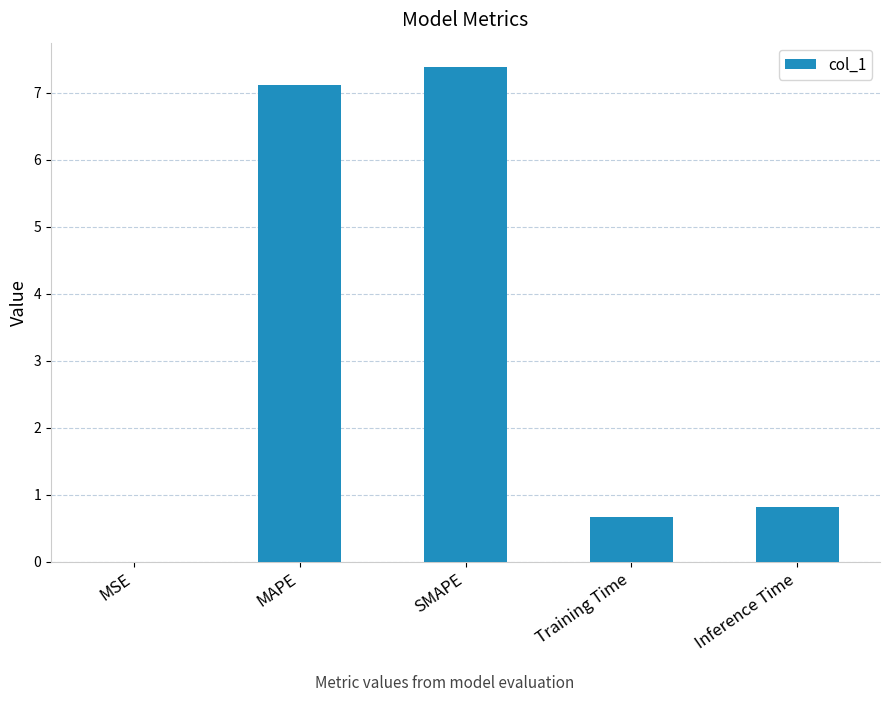

Between MSE and Training Time, which is larger?

Training Time